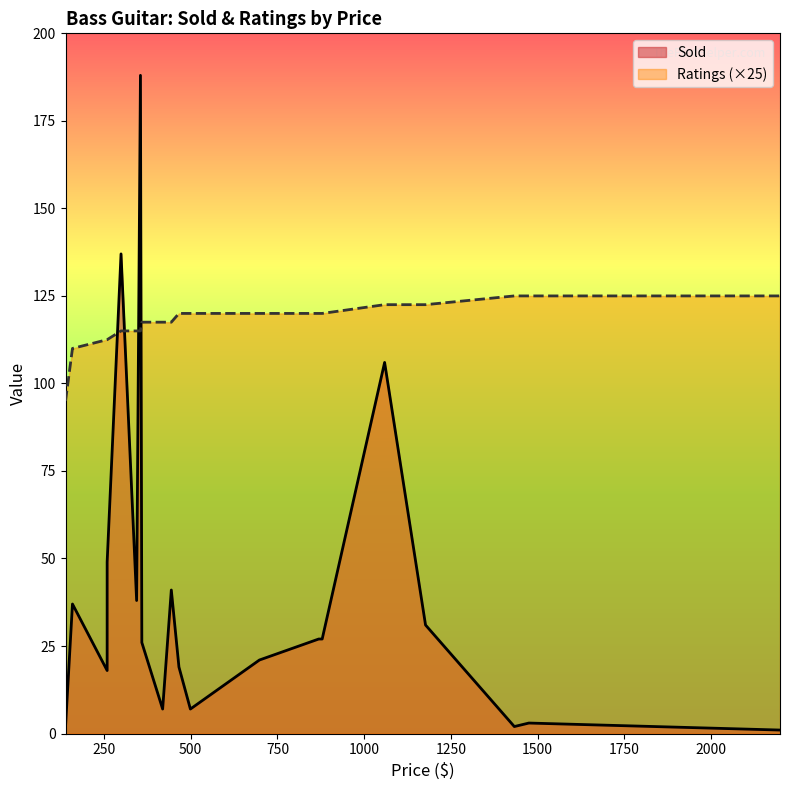

At which category is the sum across all series the highest?

355